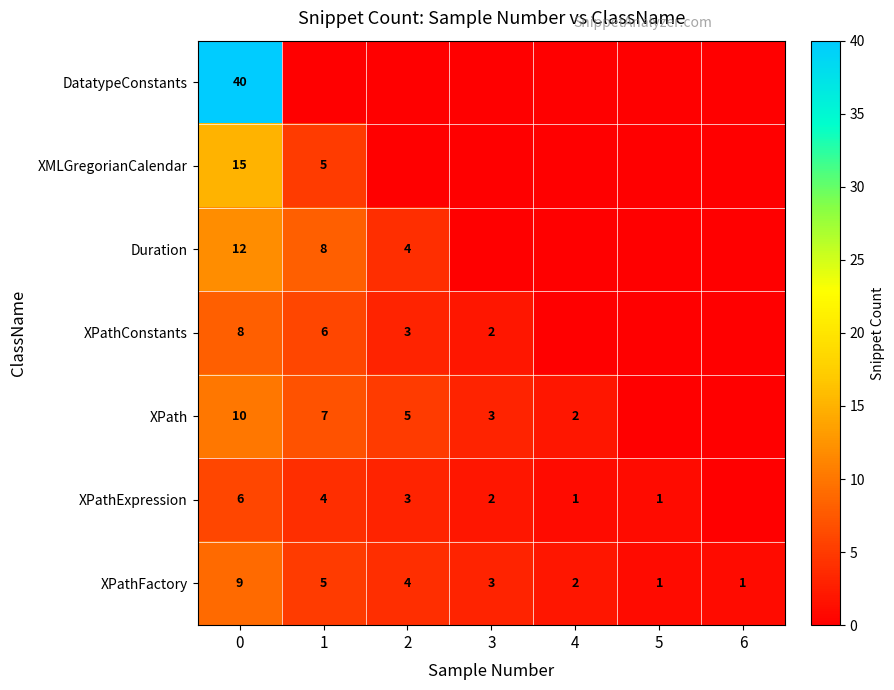

What is the sum of the XPath values at 3 and 4?

5